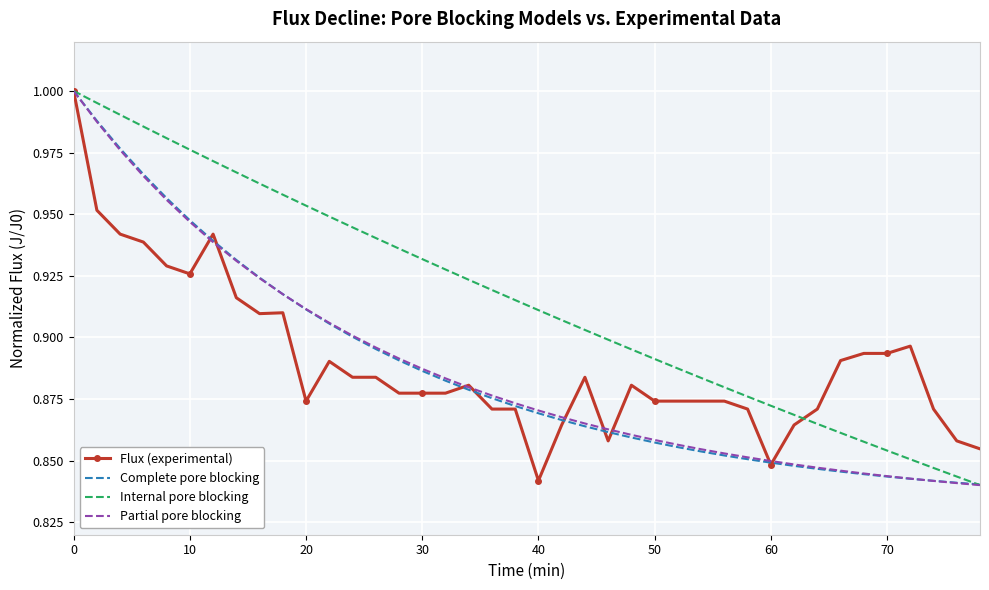

Which series has the widest spread of values?

Partial pore blocking